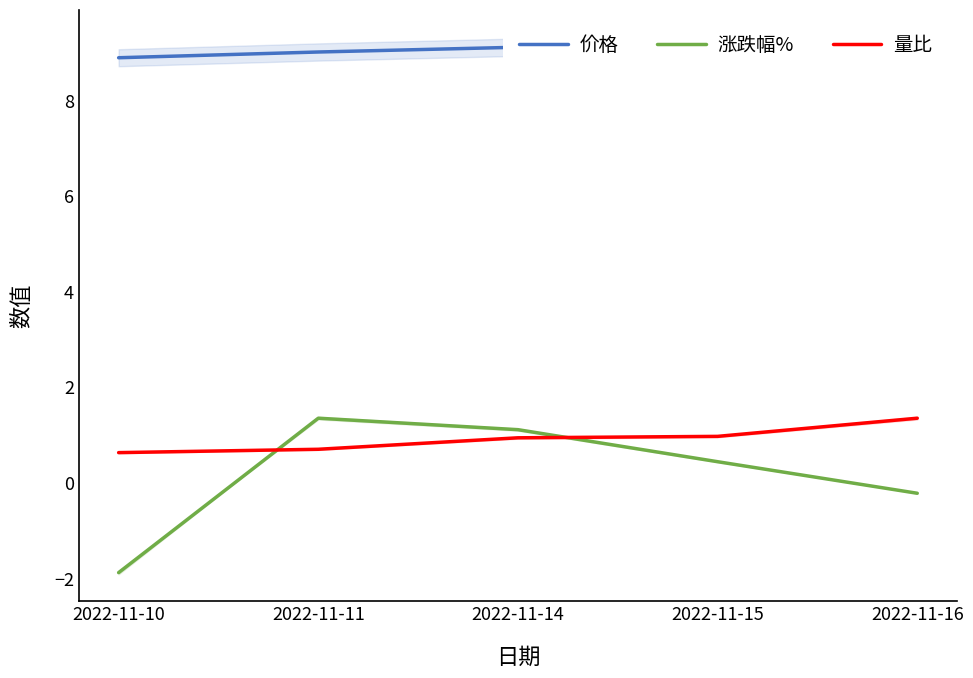

Reading right to left, what are all the values shown in this chart?

价格: 9.1	9.2	9.1	9.0	8.9
涨跌幅%: -0.2	0.4	1.1	1.4	-1.9
量比: 1.4	1.0	0.9	0.7	0.6